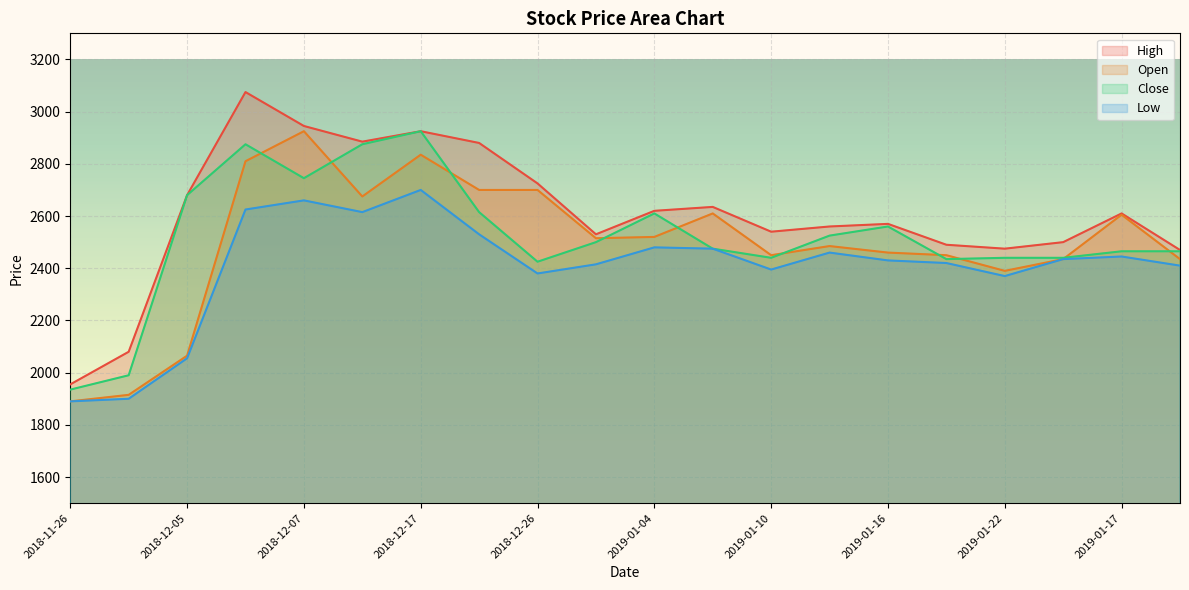

What is the difference between the Low values at 2019-01-04 and 2019-01-02?

65